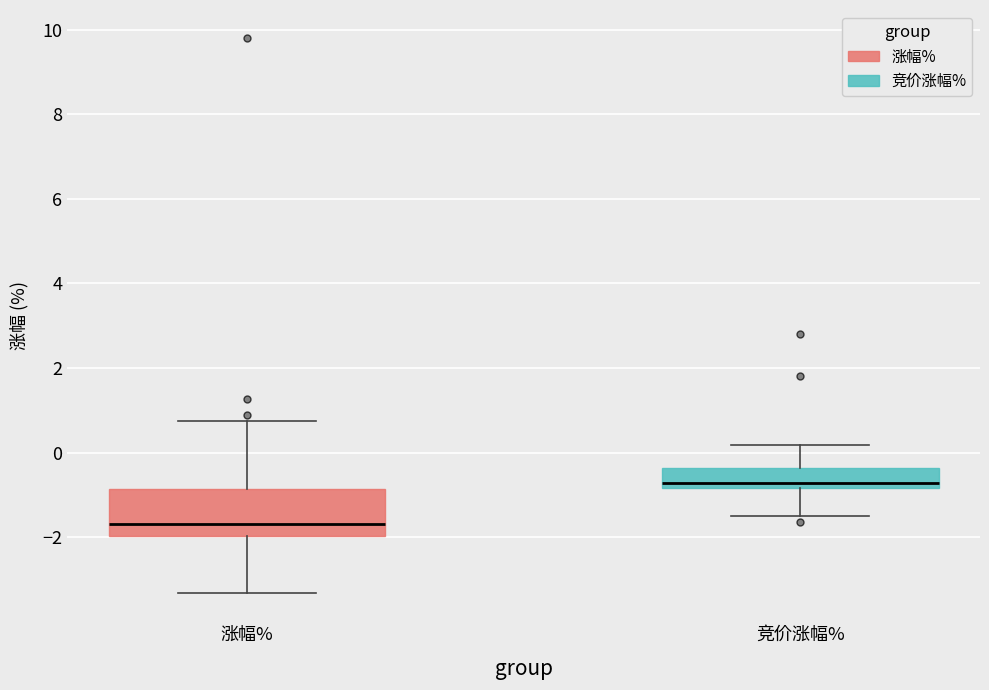

Reading left to right, read every box against the y-axis: the position of its median line, the range the box covers, and the ends of its whiskers. The values are not printed on the chart, so give them approximately, as read against the axis.

涨幅%: median -1.6, box -2.0 to -0.8, whiskers -3.4 to 0.8
竞价涨幅%: median -0.8 (just above the box's lower edge), box -0.8 to -0.4, whiskers -1.4 to 0.2